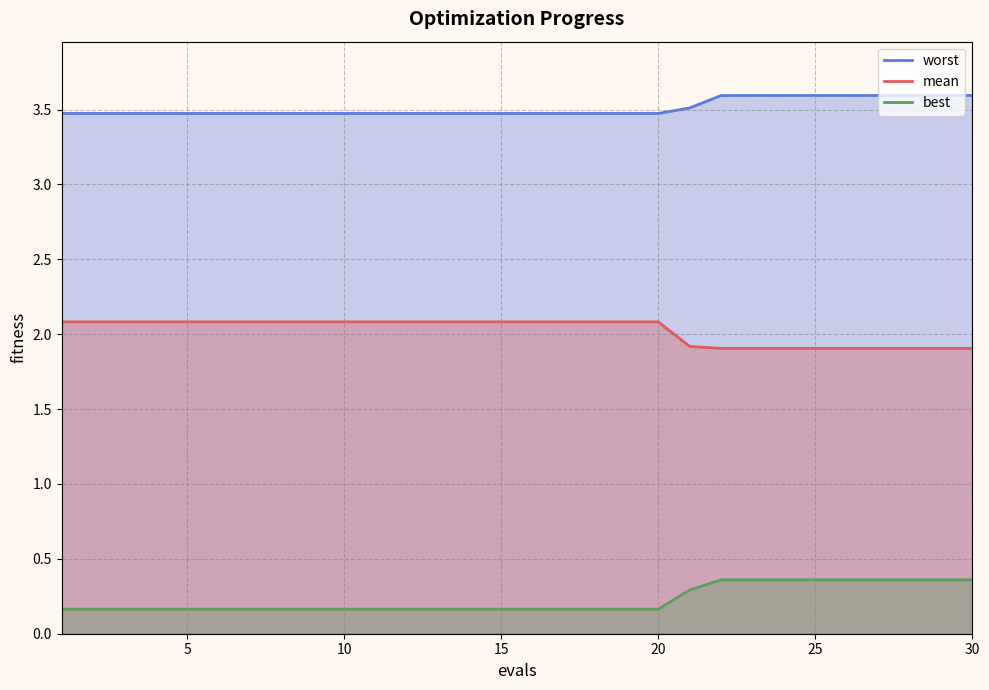

What is the value of the mean point at the 7th from the left?

2.1